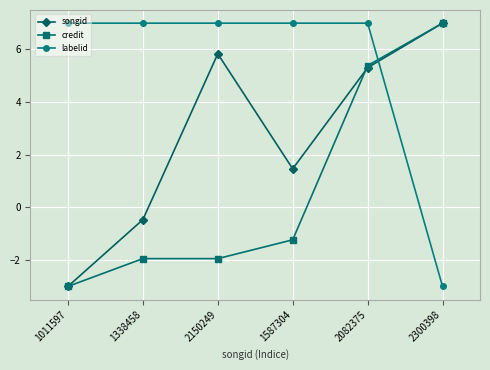

What is the difference between the highest and lowest values at 1338458?

8.9